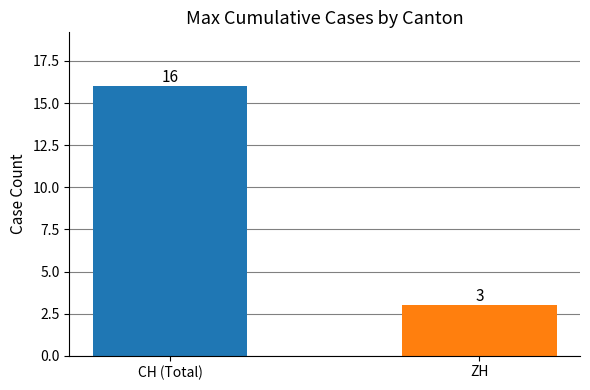

What are all the series names shown in the legend?

CH, ZH